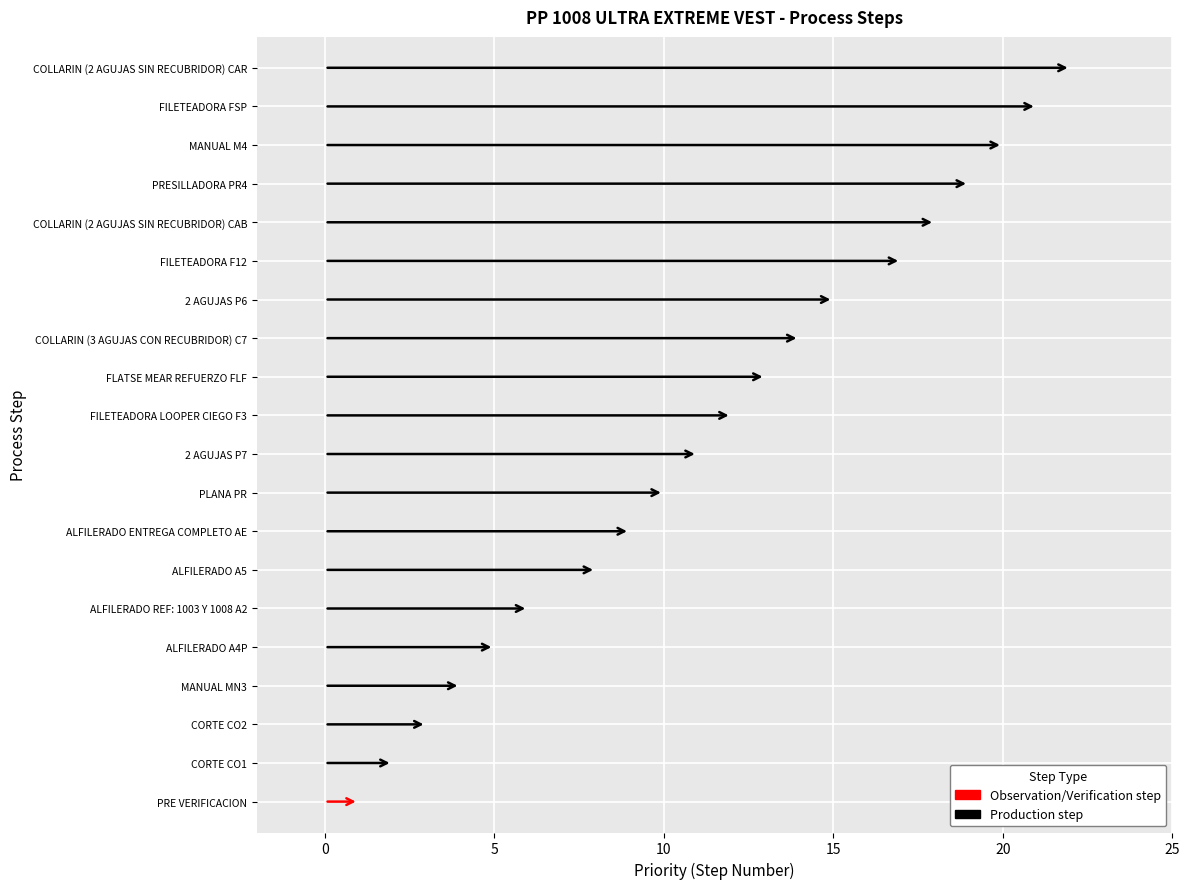

What is the change in value from ALFILERADO REF: 1003 Y 1008 A2 to 2 AGUJAS P6?

+9